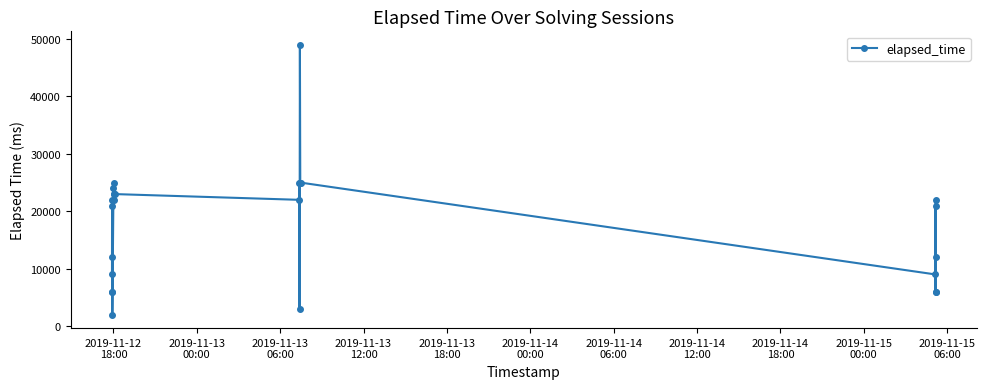

True or false: the data has more than 0 interior local peaks.

True